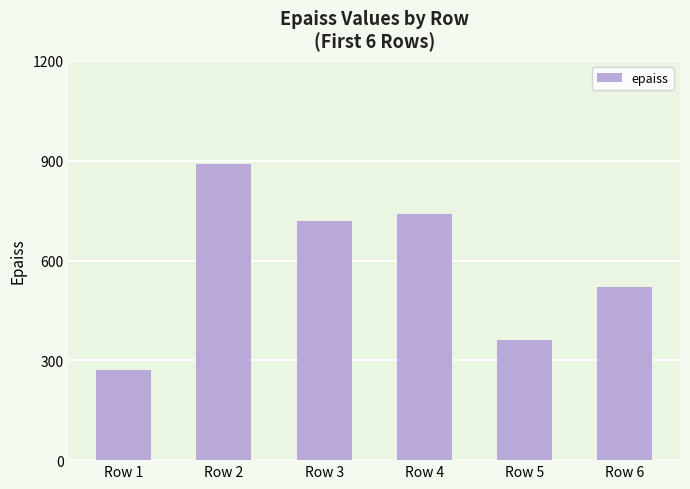

Which label corresponds to the smallest value in the chart?

Row 1